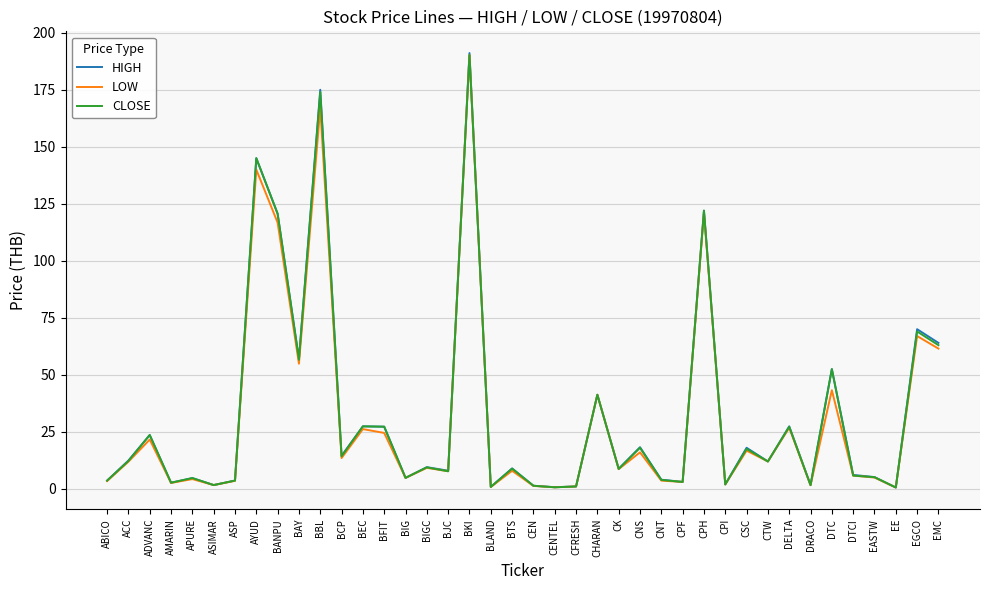

Which series has the largest range (max minus min)?

HIGH